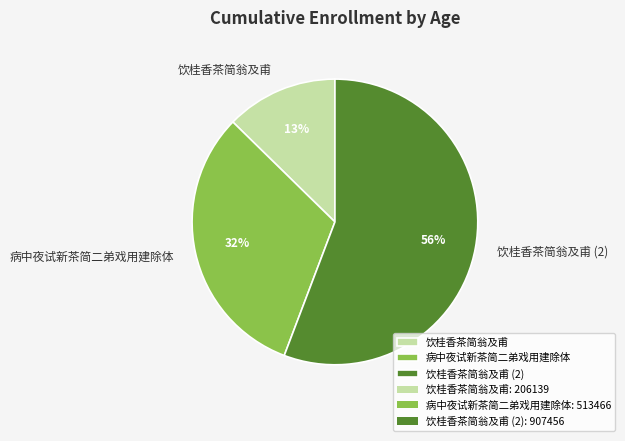

Rank the categories by value from highest to lowest.

饮桂香茶简翁及甫 (2), 病中夜试新茶简二弟戏用建除体, 饮桂香茶简翁及甫